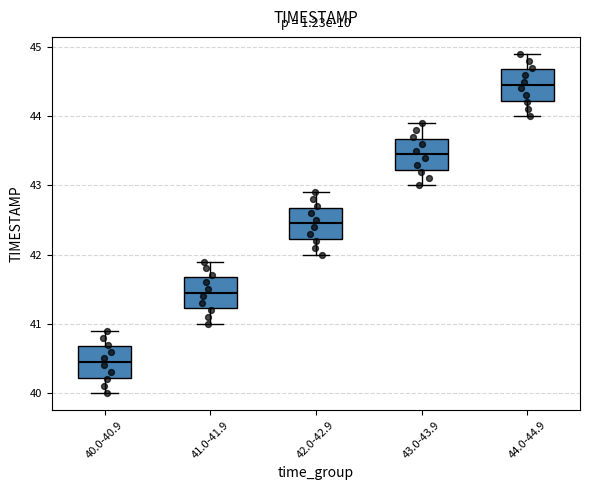

Reading left to right, transcribe this box plot: for each box, give where its median line is, the range the box spans, and where its two whiskers end, as read against the y-axis. The values are not printed on the chart, so give them approximately, as read against the axis.

40.0-40.9: median 40.5, box 40.2 to 40.7, whiskers 40.0 to 40.9
41.0-41.9: median 41.5, box 41.2 to 41.7, whiskers 41.0 to 41.9
42.0-42.9: median 42.5, box 42.2 to 42.7, whiskers 42.0 to 42.9
43.0-43.9: median 43.5, box 43.2 to 43.7, whiskers 43.0 to 43.9
44.0-44.9: median 44.5, box 44.2 to 44.7, whiskers 44.0 to 44.9